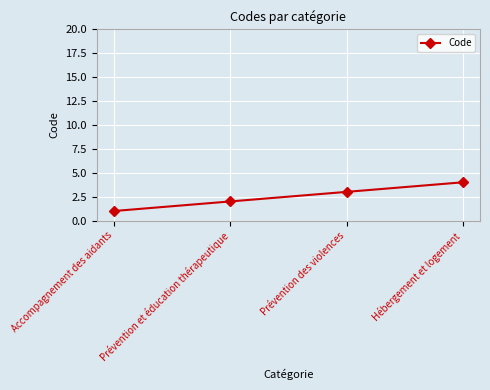

How many distinct data groups are displayed?

1